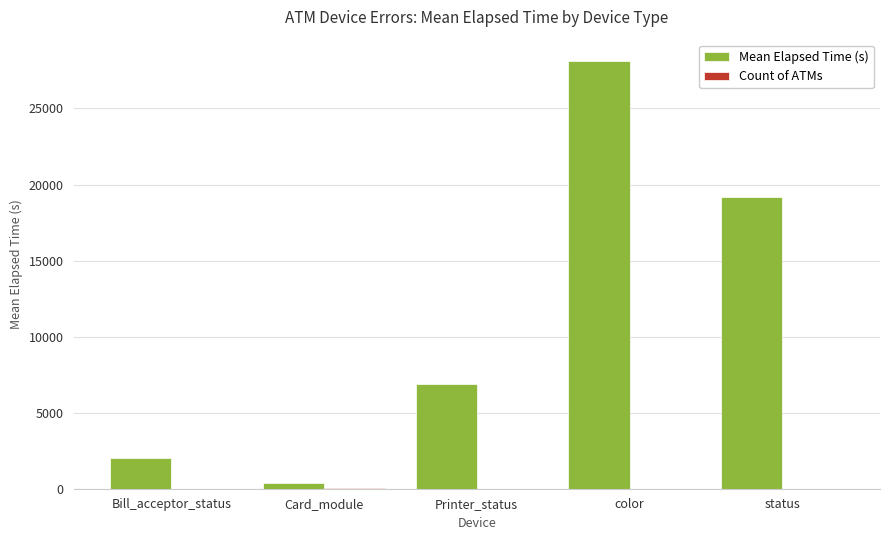

At which category is the sum across all series the highest?

color